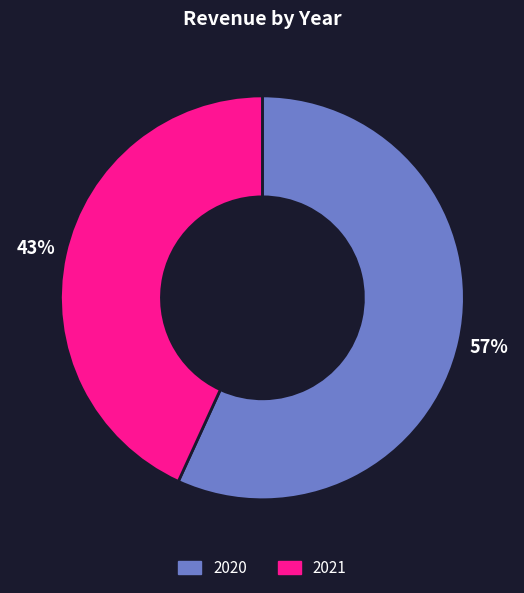

True or false: 2021 accounts for 43% of the total.

True